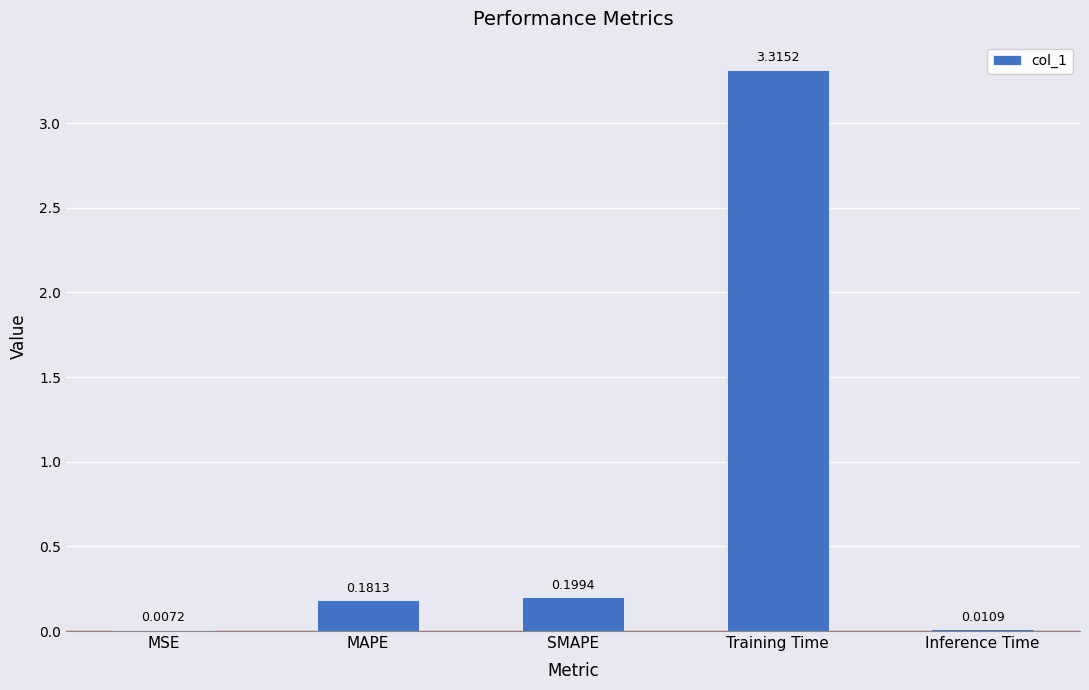

What is the sum of all values?

3.7